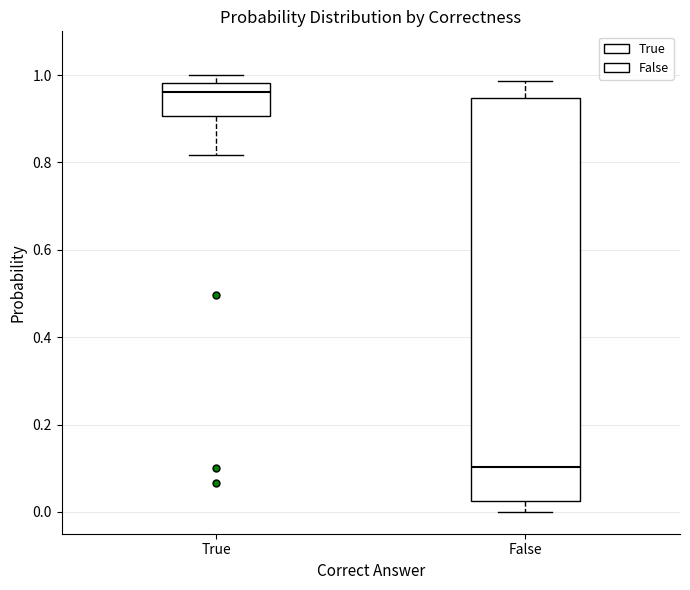

Which box's median line is the lowest?

False